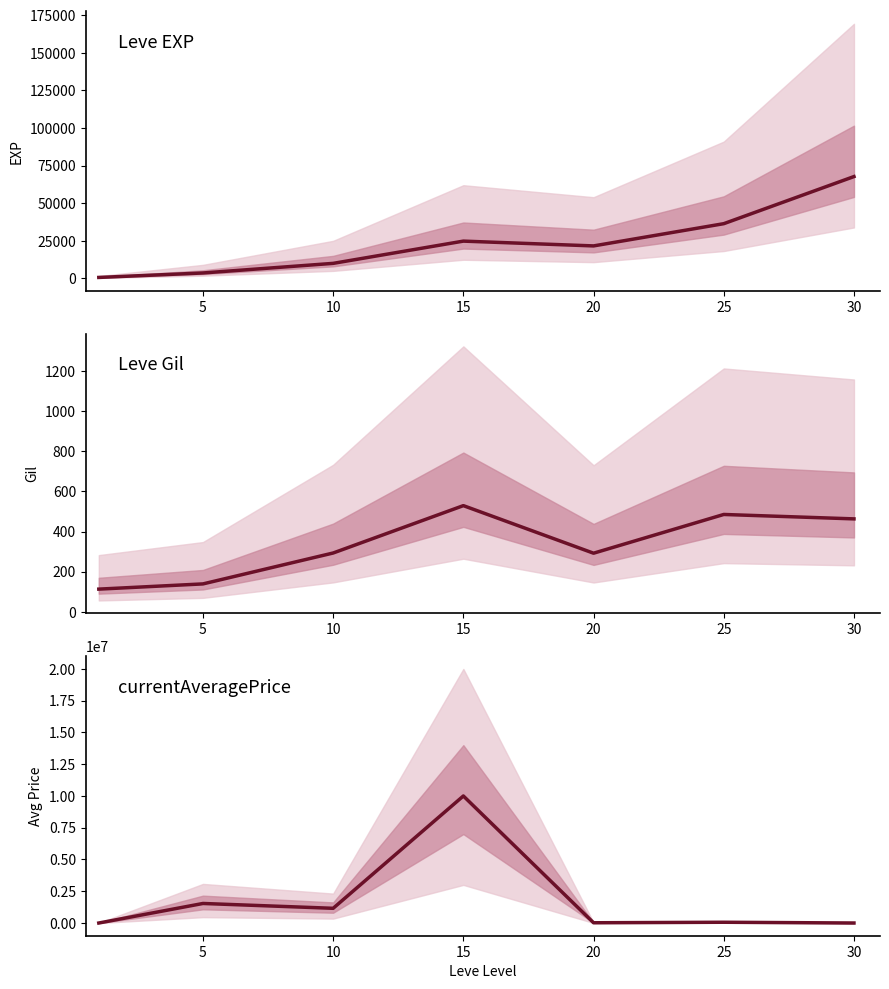

What is the spread (max minus min) of values at 15?

9999471.0